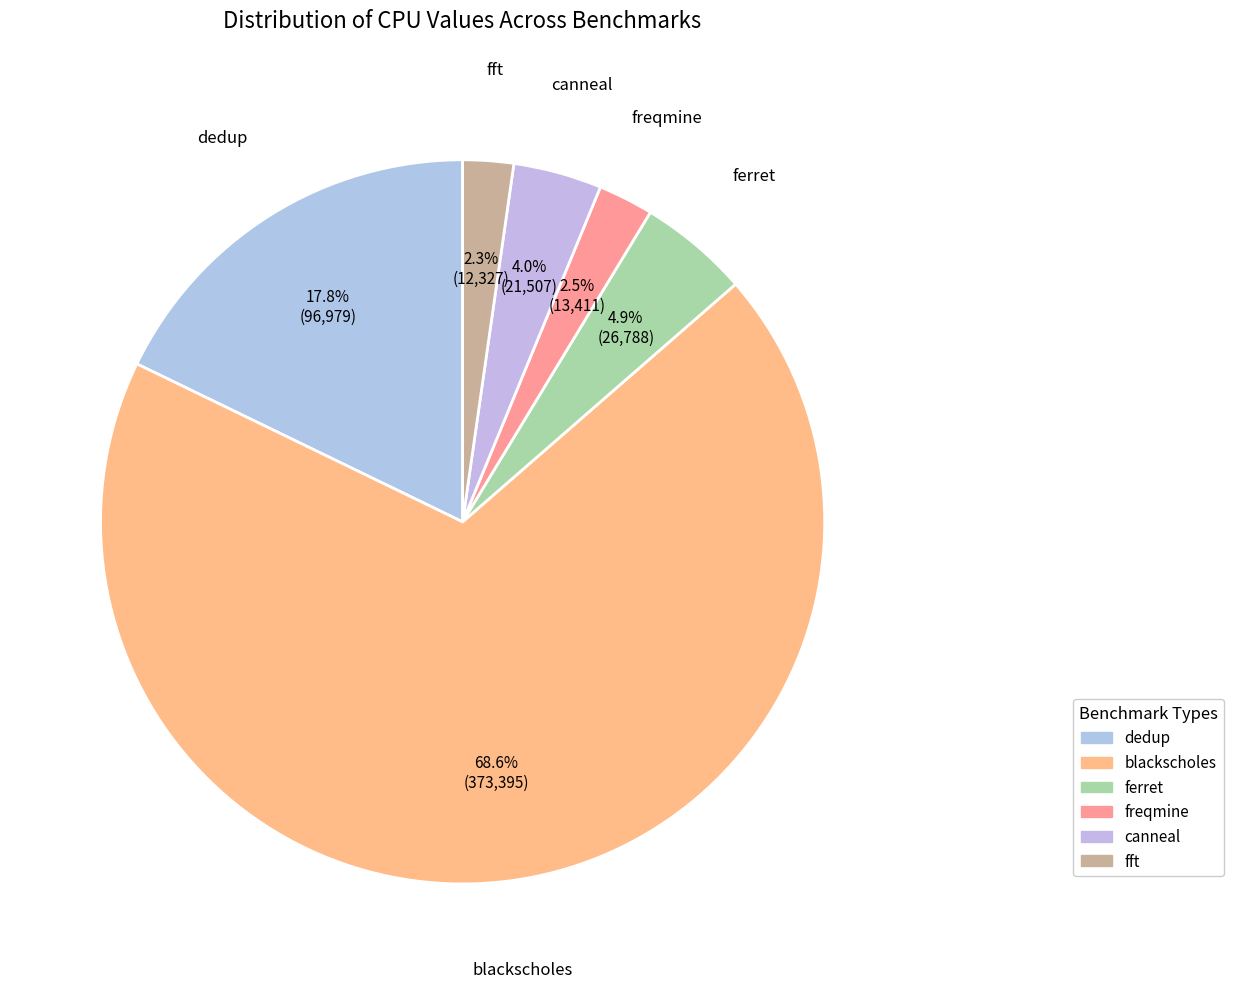

To the nearest percent, what is the difference between the largest and smallest slice percentages?

66%